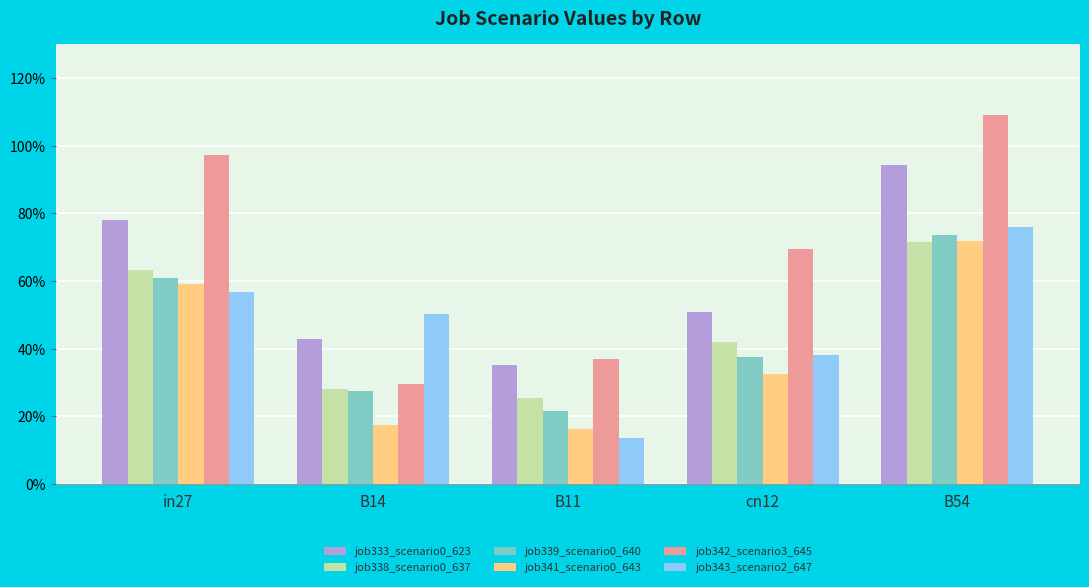

What is the greatest value displayed?

1.1